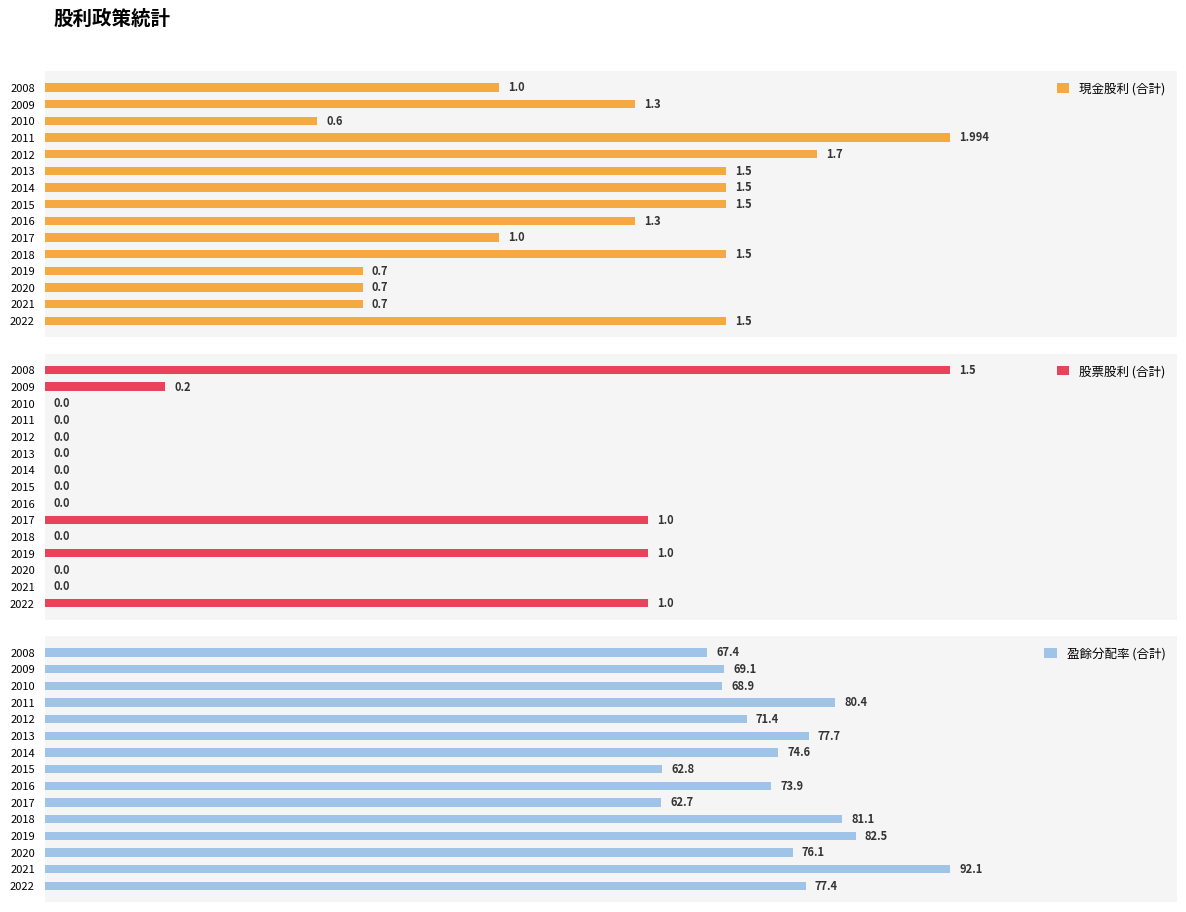

Rank the categories by 盈餘分配率 (合計) value from highest to lowest.

2021, 2019, 2018, 2011, 2013, 2022, 2020, 2014, 2016, 2012, 2009, 2010, 2008, 2015, 2017